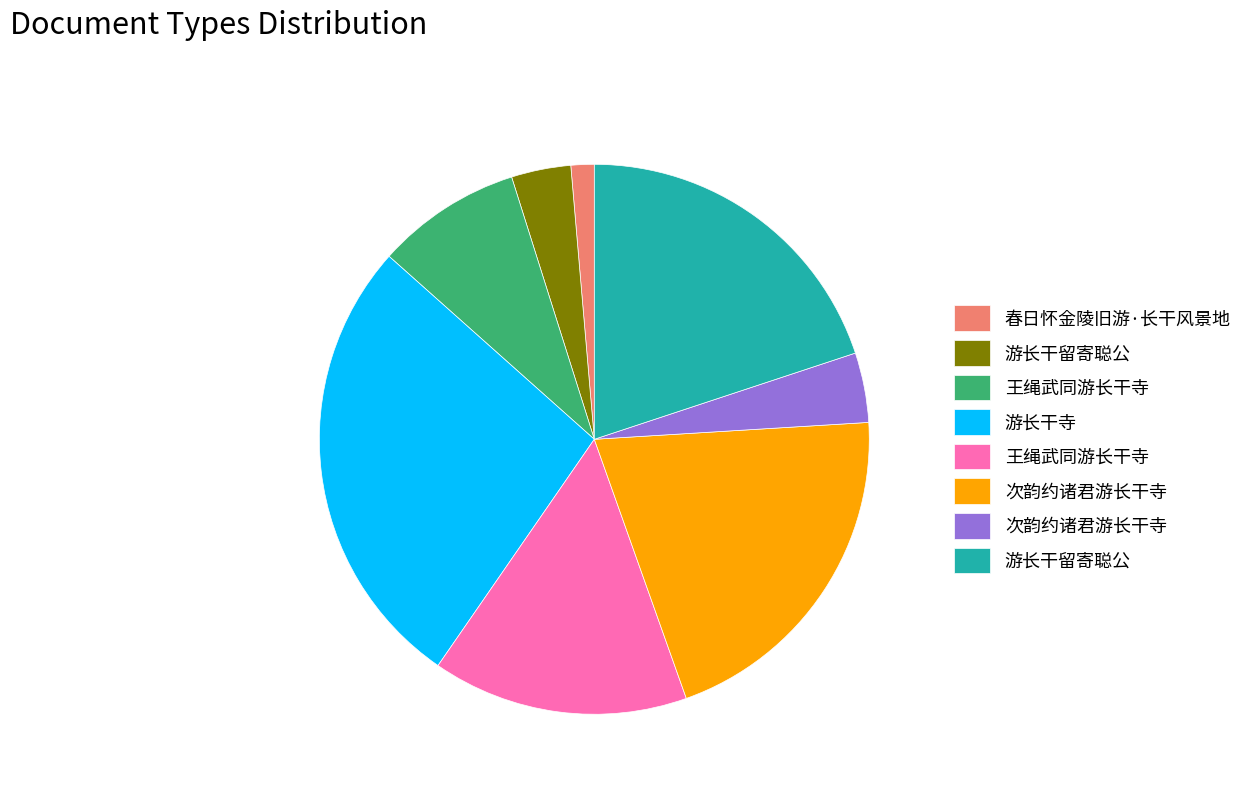

How many slices are in this pie chart?

8